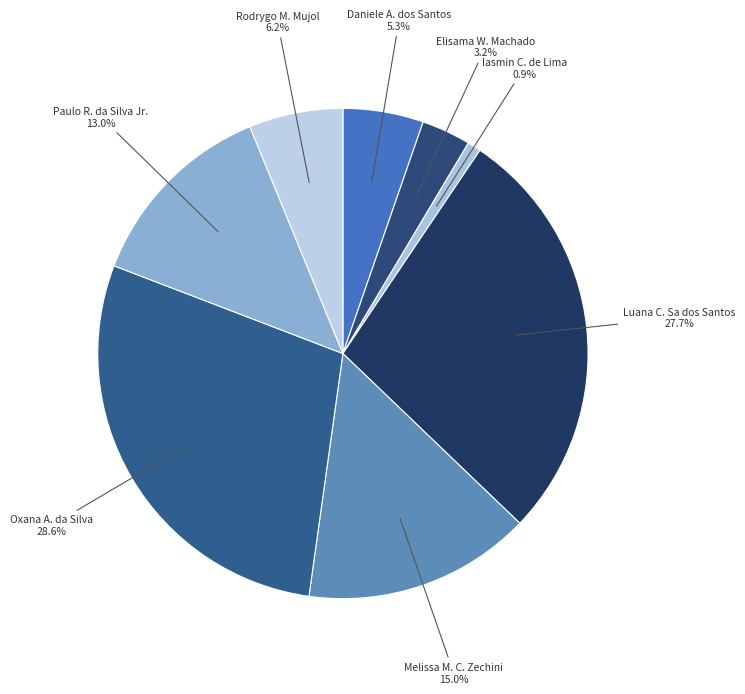

Which category has the smallest portion of the pie?

Iasmin C. de Lima